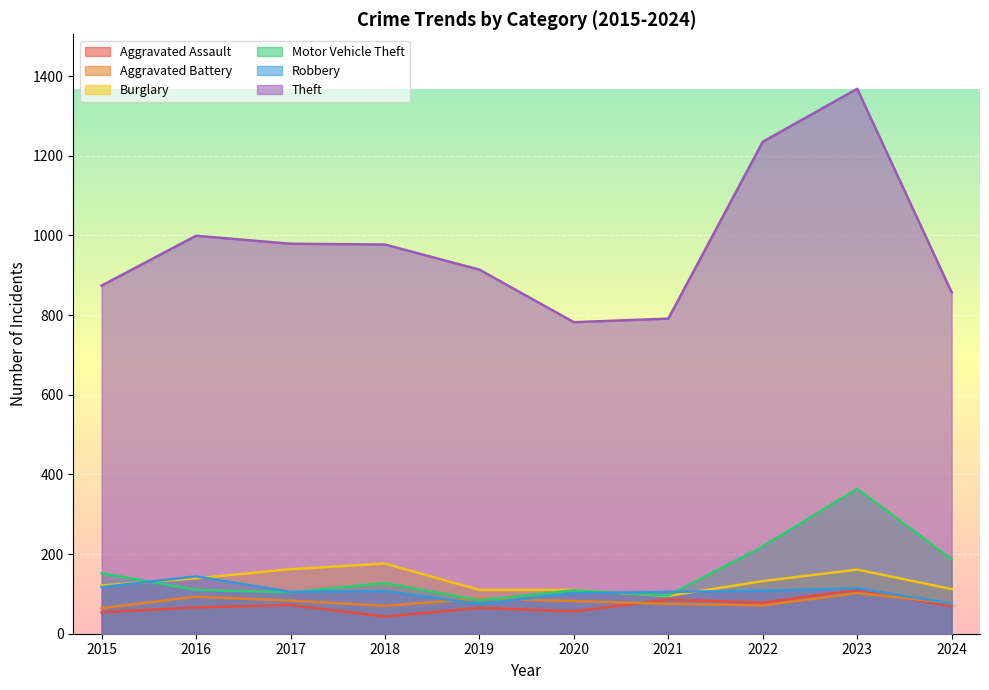

How many values in the Aggravated Assault series are below 69?

5